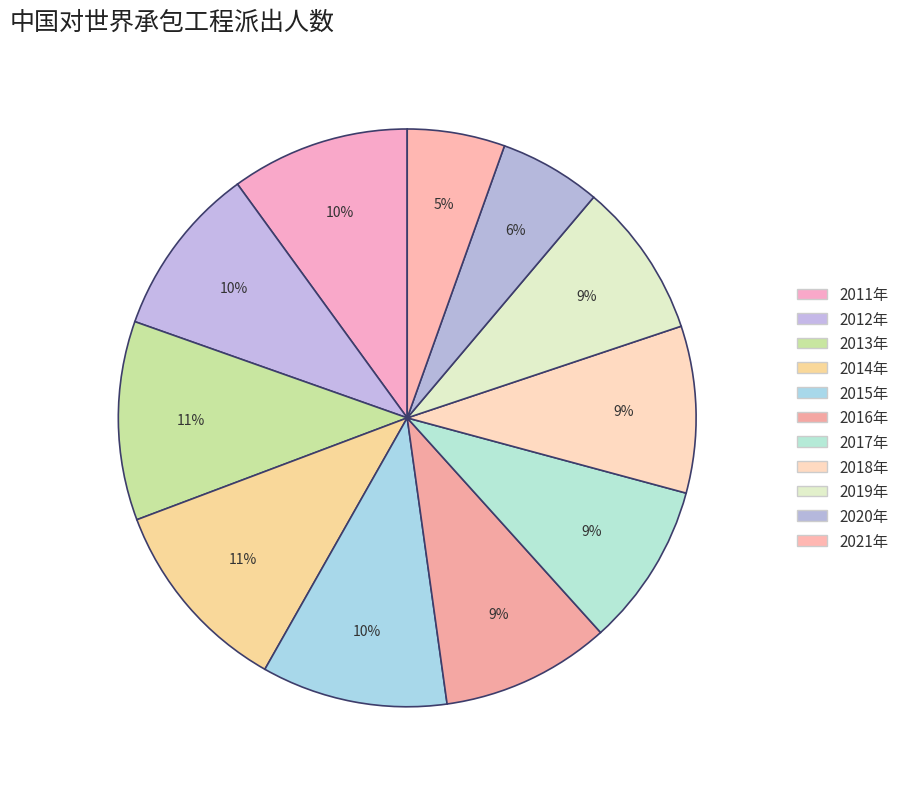

Count the number of slices in the pie.

11